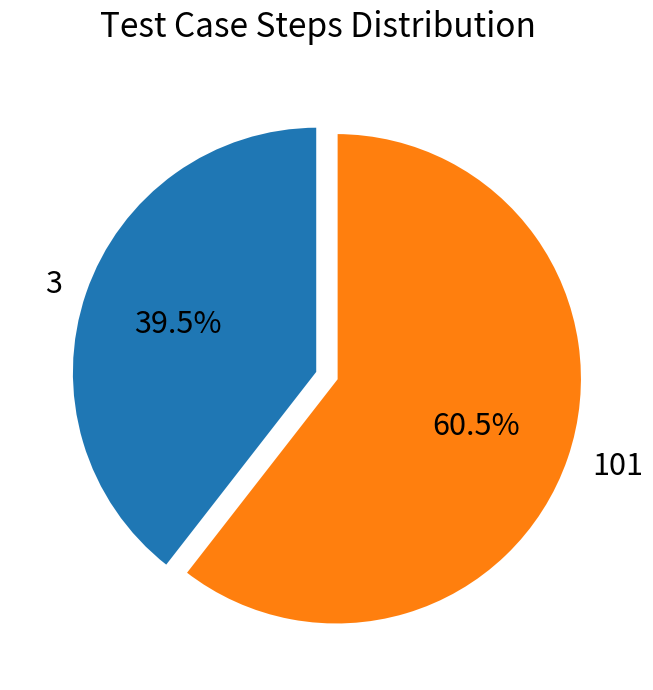

How many slices are in this pie chart?

2